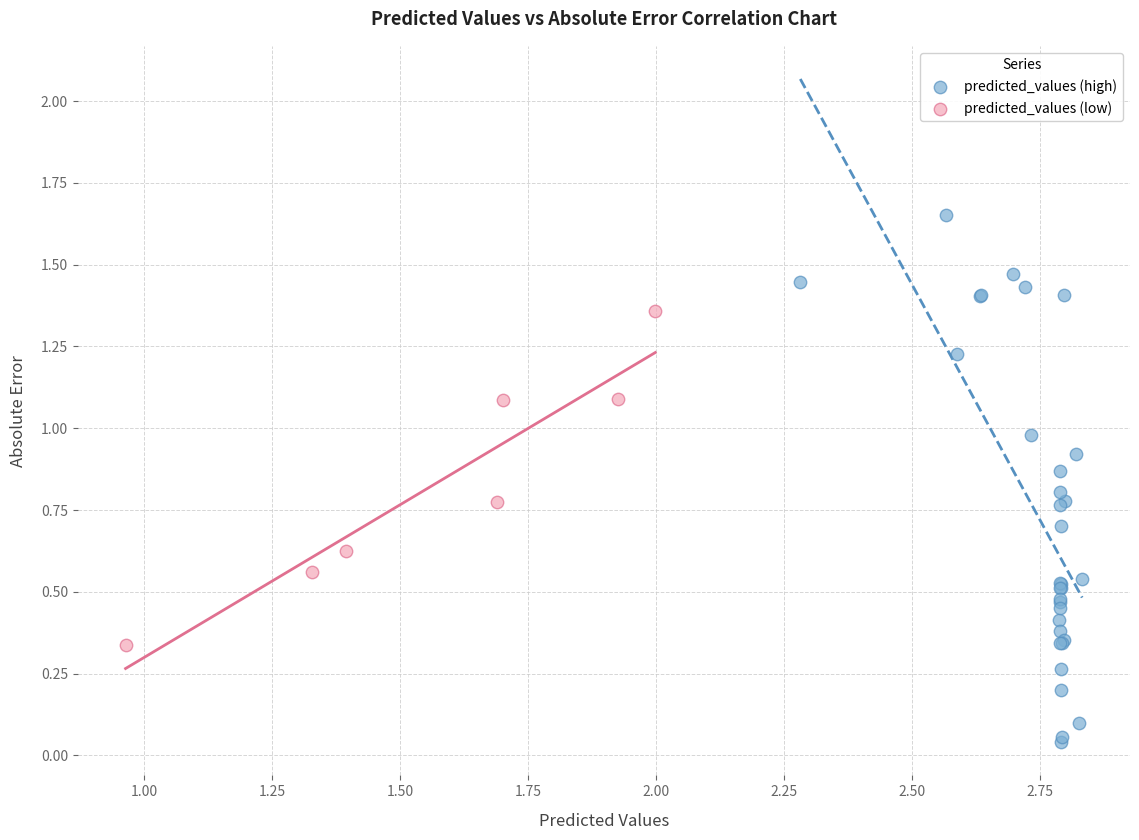

Which series has the widest spread of Y values?

predicted_values (high)